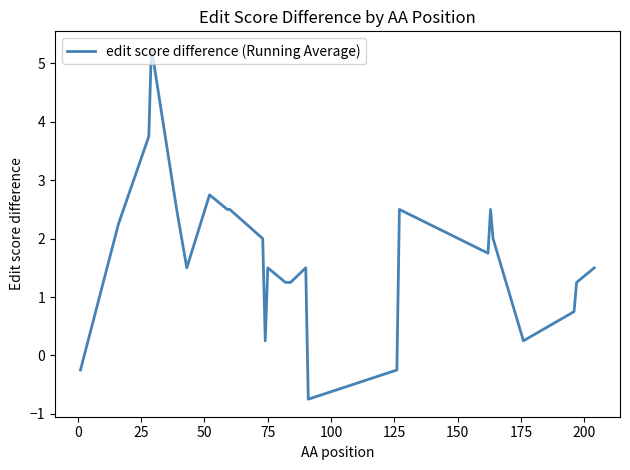

What is the difference between the maximum and minimum values?

6.0